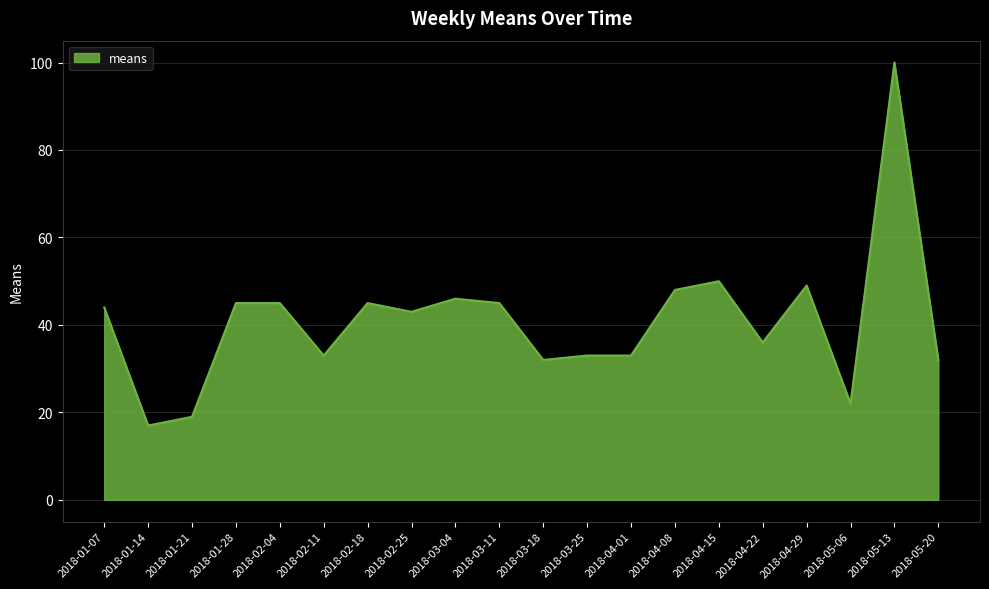

Reading left to right, list all the values displayed in this chart.

44	17	19	45	45	33	45	43	46	45	32	33	33	48	50	36	49	22	100	32